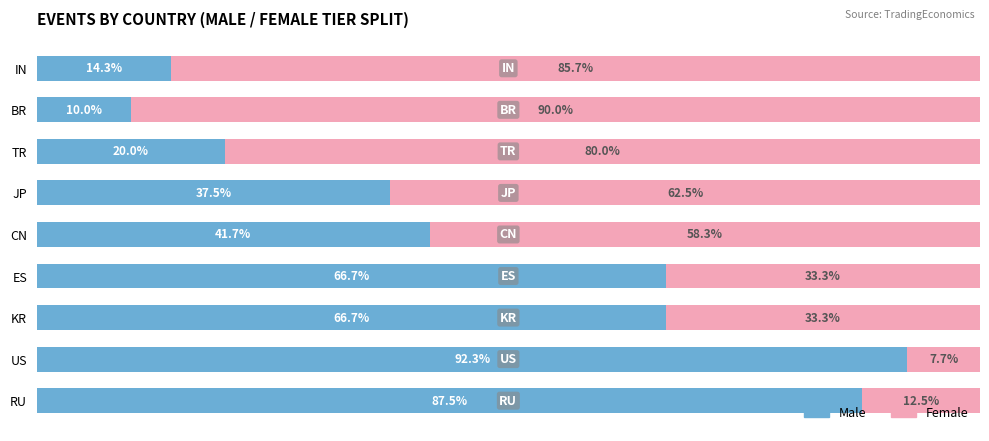

Which category has the highest value in the Male series?

US